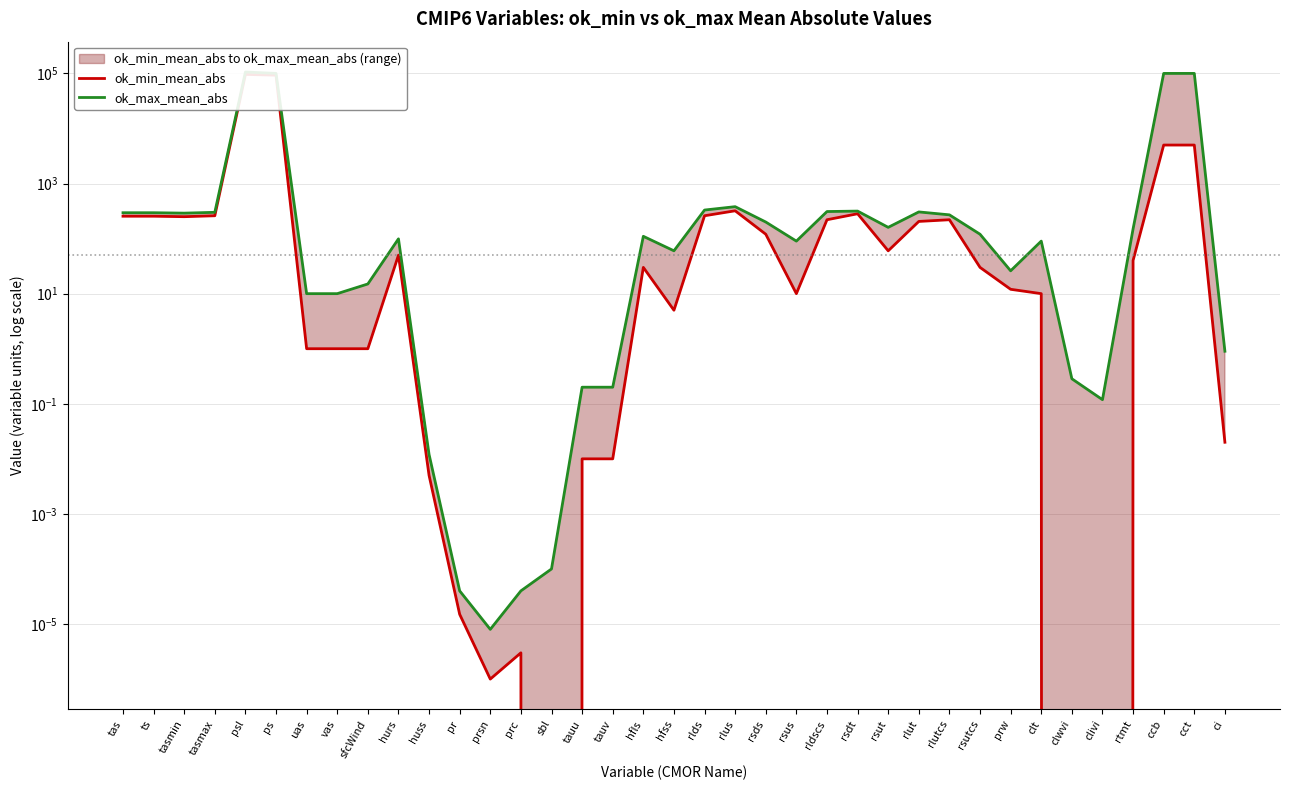

How many distinct data groups are displayed?

2